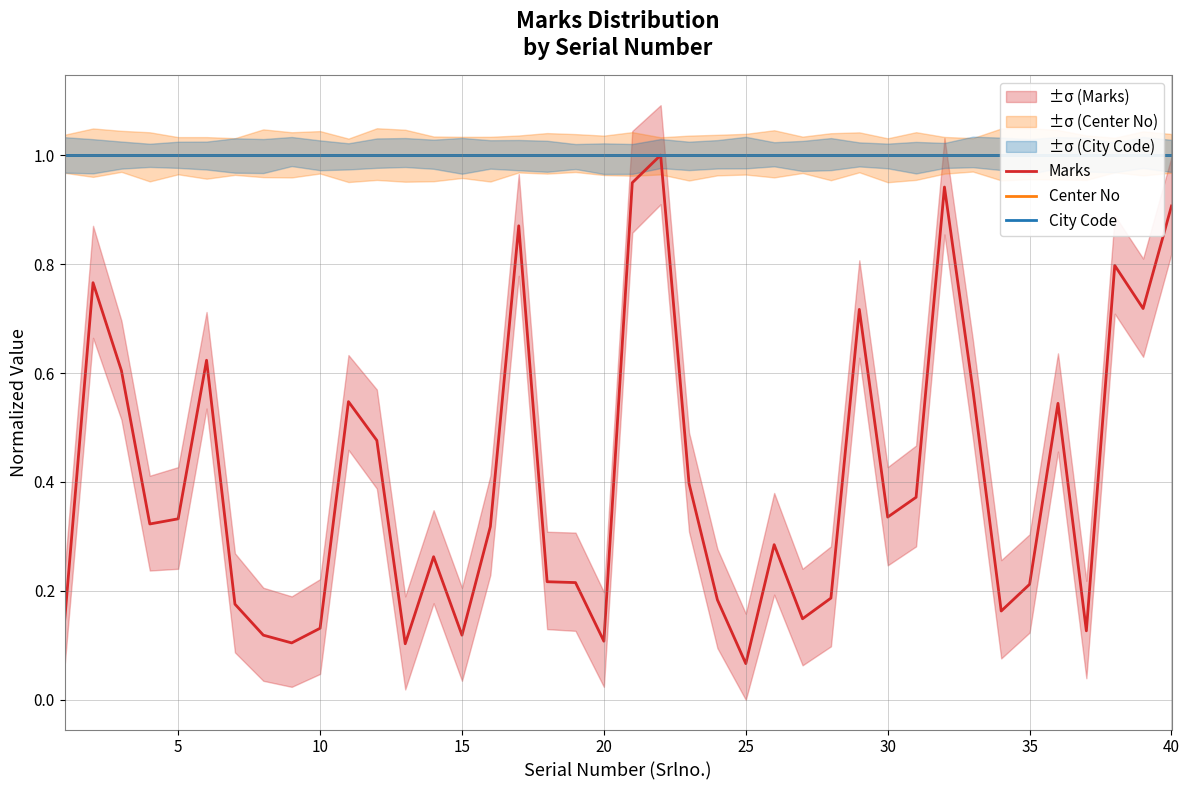

What is the average value of the City Code series?

1.0